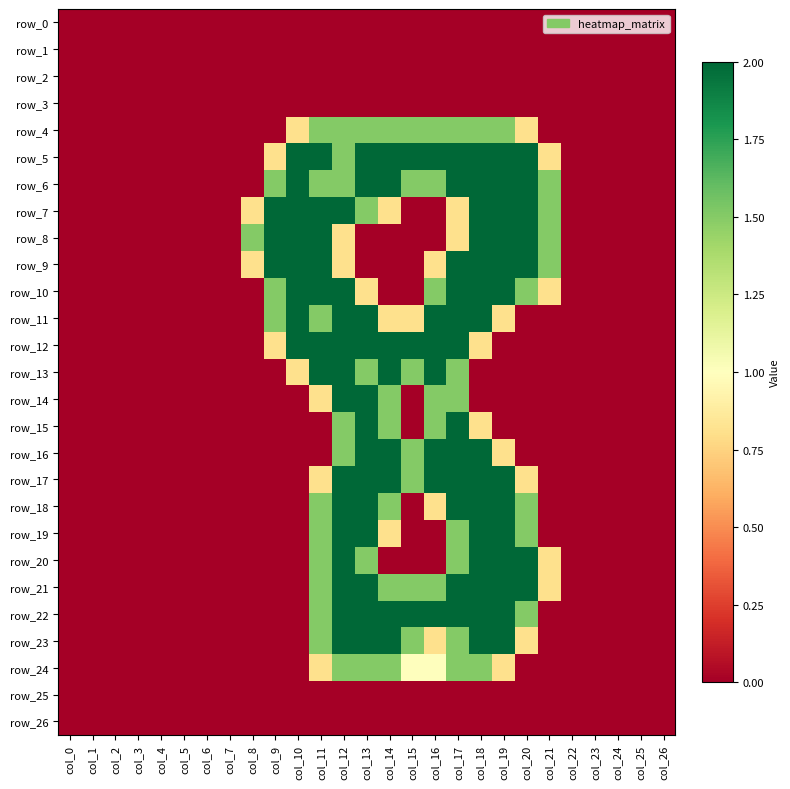

Reading left to right, what are all the values shown in this chart?

row_0: col_0=0.0	col_1=0.0	col_2=0.0	col_3=0.0	col_4=0.0	col_5=0.0	col_6=0.0	col_7=0.0	col_8=0.0	col_9=0.0	col_10=0.0	col_11=0.0	col_12=0.0	col_13=0.0	col_14=0.0	col_15=0.0	col_16=0.0	col_17=0.0	col_18=0.0	col_19=0.0	col_20=0.0	col_21=0.0	col_22=0.0	col_23=0.0	col_24=0.0	col_25=0.0	col_26=0.0
row_1: col_0=0.0	col_1=0.0	col_2=0.0	col_3=0.0	col_4=0.0	col_5=0.0	col_6=0.0	col_7=0.0	col_8=0.0	col_9=0.0	col_10=0.0	col_11=0.0	col_12=0.0	col_13=0.0	col_14=0.0	col_15=0.0	col_16=0.0	col_17=0.0	col_18=0.0	col_19=0.0	col_20=0.0	col_21=0.0	col_22=0.0	col_23=0.0	col_24=0.0	col_25=0.0	col_26=0.0
row_2: col_0=0.0	col_1=0.0	col_2=0.0	col_3=0.0	col_4=0.0	col_5=0.0	col_6=0.0	col_7=0.0	col_8=0.0	col_9=0.0	col_10=0.0	col_11=0.0	col_12=0.0	col_13=0.0	col_14=0.0	col_15=0.0	col_16=0.0	col_17=0.0	col_18=0.0	col_19=0.0	col_20=0.0	col_21=0.0	col_22=0.0	col_23=0.0	col_24=0.0	col_25=0.0	col_26=0.0
row_3: col_0=0.0	col_1=0.0	col_2=0.0	col_3=0.0	col_4=0.0	col_5=0.0	col_6=0.0	col_7=0.0	col_8=0.0	col_9=0.0	col_10=0.0	col_11=0.0	col_12=0.0	col_13=0.0	col_14=0.0	col_15=0.0	col_16=0.0	col_17=0.0	col_18=0.0	col_19=0.0	col_20=0.0	col_21=0.0	col_22=0.0	col_23=0.0	col_24=0.0	col_25=0.0	col_26=0.0
row_4: col_0=0.0	col_1=0.0	col_2=0.0	col_3=0.0	col_4=0.0	col_5=0.0	col_6=0.0	col_7=0.0	col_8=0.0	col_9=0.0	col_10=0.8	col_11=1.5	col_12=1.5	col_13=1.5	col_14=1.5	col_15=1.5	col_16=1.5	col_17=1.5	col_18=1.5	col_19=1.5	col_20=0.8	col_21=0.0	col_22=0.0	col_23=0.0	col_24=0.0	col_25=0.0	col_26=0.0
row_5: col_0=0.0	col_1=0.0	col_2=0.0	col_3=0.0	col_4=0.0	col_5=0.0	col_6=0.0	col_7=0.0	col_8=0.0	col_9=0.8	col_10=2.0	col_11=2.0	col_12=1.5	col_13=2.0	col_14=2.0	col_15=2.0	col_16=2.0	col_17=2.0	col_18=2.0	col_19=2.0	col_20=2.0	col_21=0.8	col_22=0.0	col_23=0.0	col_24=0.0	col_25=0.0	col_26=0.0
row_6: col_0=0.0	col_1=0.0	col_2=0.0	col_3=0.0	col_4=0.0	col_5=0.0	col_6=0.0	col_7=0.0	col_8=0.0	col_9=1.5	col_10=2.0	col_11=1.5	col_12=1.5	col_13=2.0	col_14=2.0	col_15=1.5	col_16=1.5	col_17=2.0	col_18=2.0	col_19=2.0	col_20=2.0	col_21=1.5	col_22=0.0	col_23=0.0	col_24=0.0	col_25=0.0	col_26=0.0
row_7: col_0=0.0	col_1=0.0	col_2=0.0	col_3=0.0	col_4=0.0	col_5=0.0	col_6=0.0	col_7=0.0	col_8=0.8	col_9=2.0	col_10=2.0	col_11=2.0	col_12=2.0	col_13=1.5	col_14=0.8	col_15=0.0	col_16=0.0	col_17=0.8	col_18=2.0	col_19=2.0	col_20=2.0	col_21=1.5	col_22=0.0	col_23=0.0	col_24=0.0	col_25=0.0	col_26=0.0
row_8: col_0=0.0	col_1=0.0	col_2=0.0	col_3=0.0	col_4=0.0	col_5=0.0	col_6=0.0	col_7=0.0	col_8=1.5	col_9=2.0	col_10=2.0	col_11=2.0	col_12=0.8	col_13=0.0	col_14=0.0	col_15=0.0	col_16=0.0	col_17=0.8	col_18=2.0	col_19=2.0	col_20=2.0	col_21=1.5	col_22=0.0	col_23=0.0	col_24=0.0	col_25=0.0	col_26=0.0
row_9: col_0=0.0	col_1=0.0	col_2=0.0	col_3=0.0	col_4=0.0	col_5=0.0	col_6=0.0	col_7=0.0	col_8=0.8	col_9=2.0	col_10=2.0	col_11=2.0	col_12=0.8	col_13=0.0	col_14=0.0	col_15=0.0	col_16=0.8	col_17=2.0	col_18=2.0	col_19=2.0	col_20=2.0	col_21=1.5	col_22=0.0	col_23=0.0	col_24=0.0	col_25=0.0	col_26=0.0
row_10: col_0=0.0	col_1=0.0	col_2=0.0	col_3=0.0	col_4=0.0	col_5=0.0	col_6=0.0	col_7=0.0	col_8=0.0	col_9=1.5	col_10=2.0	col_11=2.0	col_12=2.0	col_13=0.8	col_14=0.0	col_15=0.0	col_16=1.5	col_17=2.0	col_18=2.0	col_19=2.0	col_20=1.5	col_21=0.8	col_22=0.0	col_23=0.0	col_24=0.0	col_25=0.0	col_26=0.0
row_11: col_0=0.0	col_1=0.0	col_2=0.0	col_3=0.0	col_4=0.0	col_5=0.0	col_6=0.0	col_7=0.0	col_8=0.0	col_9=1.5	col_10=2.0	col_11=1.5	col_12=2.0	col_13=2.0	col_14=0.8	col_15=0.8	col_16=2.0	col_17=2.0	col_18=2.0	col_19=0.8	col_20=0.0	col_21=0.0	col_22=0.0	col_23=0.0	col_24=0.0	col_25=0.0	col_26=0.0
row_12: col_0=0.0	col_1=0.0	col_2=0.0	col_3=0.0	col_4=0.0	col_5=0.0	col_6=0.0	col_7=0.0	col_8=0.0	col_9=0.8	col_10=2.0	col_11=2.0	col_12=2.0	col_13=2.0	col_14=2.0	col_15=2.0	col_16=2.0	col_17=2.0	col_18=0.8	col_19=0.0	col_20=0.0	col_21=0.0	col_22=0.0	col_23=0.0	col_24=0.0	col_25=0.0	col_26=0.0
row_13: col_0=0.0	col_1=0.0	col_2=0.0	col_3=0.0	col_4=0.0	col_5=0.0	col_6=0.0	col_7=0.0	col_8=0.0	col_9=0.0	col_10=0.8	col_11=2.0	col_12=2.0	col_13=1.5	col_14=2.0	col_15=1.5	col_16=2.0	col_17=1.5	col_18=0.0	col_19=0.0	col_20=0.0	col_21=0.0	col_22=0.0	col_23=0.0	col_24=0.0	col_25=0.0	col_26=0.0
row_14: col_0=0.0	col_1=0.0	col_2=0.0	col_3=0.0	col_4=0.0	col_5=0.0	col_6=0.0	col_7=0.0	col_8=0.0	col_9=0.0	col_10=0.0	col_11=0.8	col_12=2.0	col_13=2.0	col_14=1.5	col_15=0.0	col_16=1.5	col_17=1.5	col_18=0.0	col_19=0.0	col_20=0.0	col_21=0.0	col_22=0.0	col_23=0.0	col_24=0.0	col_25=0.0	col_26=0.0
row_15: col_0=0.0	col_1=0.0	col_2=0.0	col_3=0.0	col_4=0.0	col_5=0.0	col_6=0.0	col_7=0.0	col_8=0.0	col_9=0.0	col_10=0.0	col_11=0.0	col_12=1.5	col_13=2.0	col_14=1.5	col_15=0.0	col_16=1.5	col_17=2.0	col_18=0.8	col_19=0.0	col_20=0.0	col_21=0.0	col_22=0.0	col_23=0.0	col_24=0.0	col_25=0.0	col_26=0.0
row_16: col_0=0.0	col_1=0.0	col_2=0.0	col_3=0.0	col_4=0.0	col_5=0.0	col_6=0.0	col_7=0.0	col_8=0.0	col_9=0.0	col_10=0.0	col_11=0.0	col_12=1.5	col_13=2.0	col_14=2.0	col_15=1.5	col_16=2.0	col_17=2.0	col_18=2.0	col_19=0.8	col_20=0.0	col_21=0.0	col_22=0.0	col_23=0.0	col_24=0.0	col_25=0.0	col_26=0.0
row_17: col_0=0.0	col_1=0.0	col_2=0.0	col_3=0.0	col_4=0.0	col_5=0.0	col_6=0.0	col_7=0.0	col_8=0.0	col_9=0.0	col_10=0.0	col_11=0.8	col_12=2.0	col_13=2.0	col_14=2.0	col_15=1.5	col_16=2.0	col_17=2.0	col_18=2.0	col_19=2.0	col_20=0.8	col_21=0.0	col_22=0.0	col_23=0.0	col_24=0.0	col_25=0.0	col_26=0.0
row_18: col_0=0.0	col_1=0.0	col_2=0.0	col_3=0.0	col_4=0.0	col_5=0.0	col_6=0.0	col_7=0.0	col_8=0.0	col_9=0.0	col_10=0.0	col_11=1.5	col_12=2.0	col_13=2.0	col_14=1.5	col_15=0.0	col_16=0.8	col_17=2.0	col_18=2.0	col_19=2.0	col_20=1.5	col_21=0.0	col_22=0.0	col_23=0.0	col_24=0.0	col_25=0.0	col_26=0.0
row_19: col_0=0.0	col_1=0.0	col_2=0.0	col_3=0.0	col_4=0.0	col_5=0.0	col_6=0.0	col_7=0.0	col_8=0.0	col_9=0.0	col_10=0.0	col_11=1.5	col_12=2.0	col_13=2.0	col_14=0.8	col_15=0.0	col_16=0.0	col_17=1.5	col_18=2.0	col_19=2.0	col_20=1.5	col_21=0.0	col_22=0.0	col_23=0.0	col_24=0.0	col_25=0.0	col_26=0.0
row_20: col_0=0.0	col_1=0.0	col_2=0.0	col_3=0.0	col_4=0.0	col_5=0.0	col_6=0.0	col_7=0.0	col_8=0.0	col_9=0.0	col_10=0.0	col_11=1.5	col_12=2.0	col_13=1.5	col_14=0.0	col_15=0.0	col_16=0.0	col_17=1.5	col_18=2.0	col_19=2.0	col_20=2.0	col_21=0.8	col_22=0.0	col_23=0.0	col_24=0.0	col_25=0.0	col_26=0.0
row_21: col_0=0.0	col_1=0.0	col_2=0.0	col_3=0.0	col_4=0.0	col_5=0.0	col_6=0.0	col_7=0.0	col_8=0.0	col_9=0.0	col_10=0.0	col_11=1.5	col_12=2.0	col_13=2.0	col_14=1.5	col_15=1.5	col_16=1.5	col_17=2.0	col_18=2.0	col_19=2.0	col_20=2.0	col_21=0.8	col_22=0.0	col_23=0.0	col_24=0.0	col_25=0.0	col_26=0.0
row_22: col_0=0.0	col_1=0.0	col_2=0.0	col_3=0.0	col_4=0.0	col_5=0.0	col_6=0.0	col_7=0.0	col_8=0.0	col_9=0.0	col_10=0.0	col_11=1.5	col_12=2.0	col_13=2.0	col_14=2.0	col_15=2.0	col_16=2.0	col_17=2.0	col_18=2.0	col_19=2.0	col_20=1.5	col_21=0.0	col_22=0.0	col_23=0.0	col_24=0.0	col_25=0.0	col_26=0.0
row_23: col_0=0.0	col_1=0.0	col_2=0.0	col_3=0.0	col_4=0.0	col_5=0.0	col_6=0.0	col_7=0.0	col_8=0.0	col_9=0.0	col_10=0.0	col_11=1.5	col_12=2.0	col_13=2.0	col_14=2.0	col_15=1.5	col_16=0.8	col_17=1.5	col_18=2.0	col_19=2.0	col_20=0.8	col_21=0.0	col_22=0.0	col_23=0.0	col_24=0.0	col_25=0.0	col_26=0.0
row_24: col_0=0.0	col_1=0.0	col_2=0.0	col_3=0.0	col_4=0.0	col_5=0.0	col_6=0.0	col_7=0.0	col_8=0.0	col_9=0.0	col_10=0.0	col_11=0.8	col_12=1.5	col_13=1.5	col_14=1.5	col_15=1.0	col_16=1.0	col_17=1.5	col_18=1.5	col_19=0.8	col_20=0.0	col_21=0.0	col_22=0.0	col_23=0.0	col_24=0.0	col_25=0.0	col_26=0.0
row_25: col_0=0.0	col_1=0.0	col_2=0.0	col_3=0.0	col_4=0.0	col_5=0.0	col_6=0.0	col_7=0.0	col_8=0.0	col_9=0.0	col_10=0.0	col_11=0.0	col_12=0.0	col_13=0.0	col_14=0.0	col_15=0.0	col_16=0.0	col_17=0.0	col_18=0.0	col_19=0.0	col_20=0.0	col_21=0.0	col_22=0.0	col_23=0.0	col_24=0.0	col_25=0.0	col_26=0.0
row_26: col_0=0.0	col_1=0.0	col_2=0.0	col_3=0.0	col_4=0.0	col_5=0.0	col_6=0.0	col_7=0.0	col_8=0.0	col_9=0.0	col_10=0.0	col_11=0.0	col_12=0.0	col_13=0.0	col_14=0.0	col_15=0.0	col_16=0.0	col_17=0.0	col_18=0.0	col_19=0.0	col_20=0.0	col_21=0.0	col_22=0.0	col_23=0.0	col_24=0.0	col_25=0.0	col_26=0.0